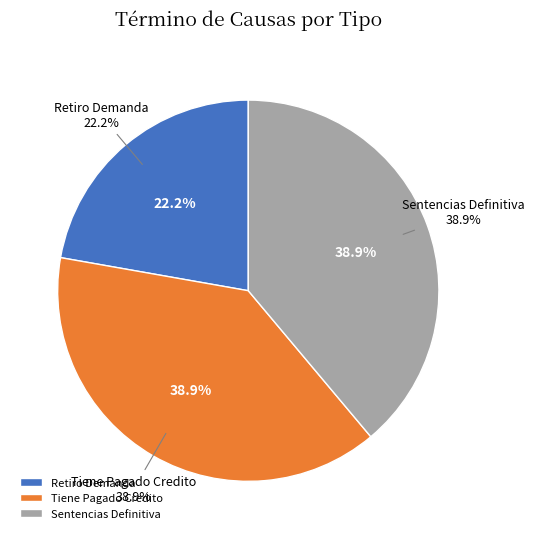

Is it true that Sentencias Definitiva is 22% of the pie?

False